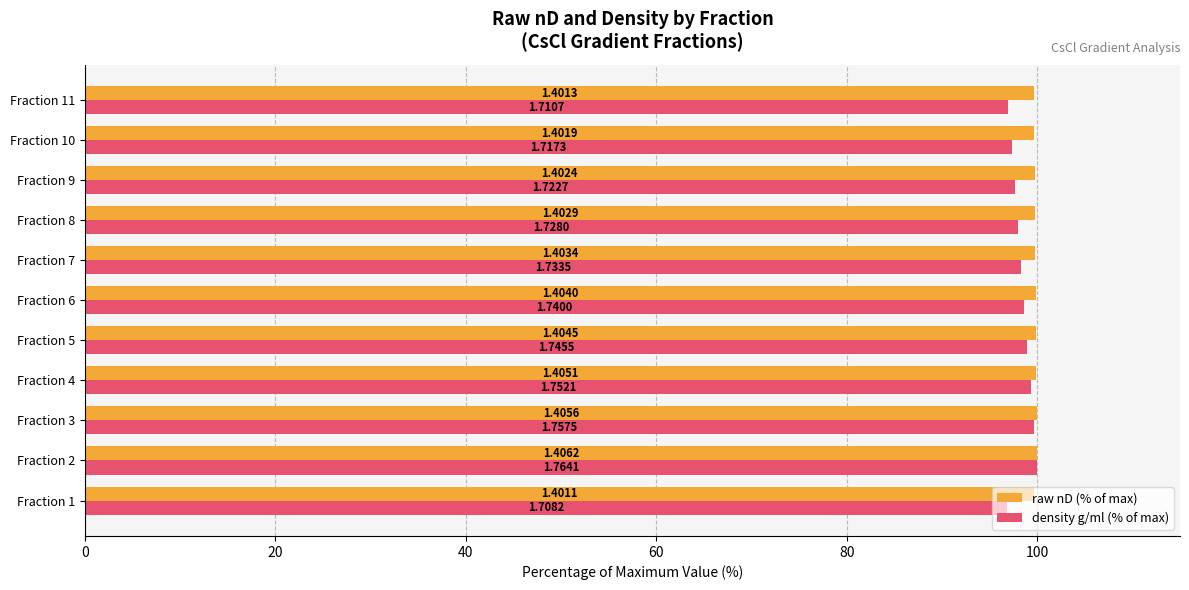

What is the maximum value shown in the chart?

100.0